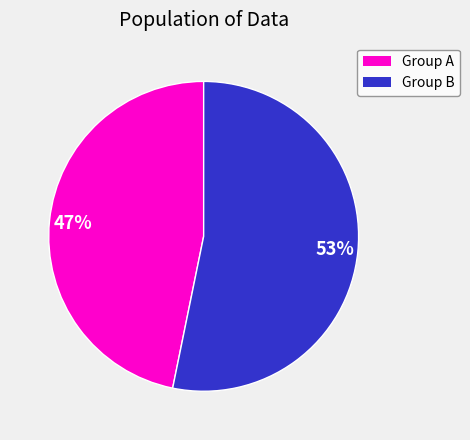

To the nearest percent, what is the difference between the largest and smallest slice percentages?

6%